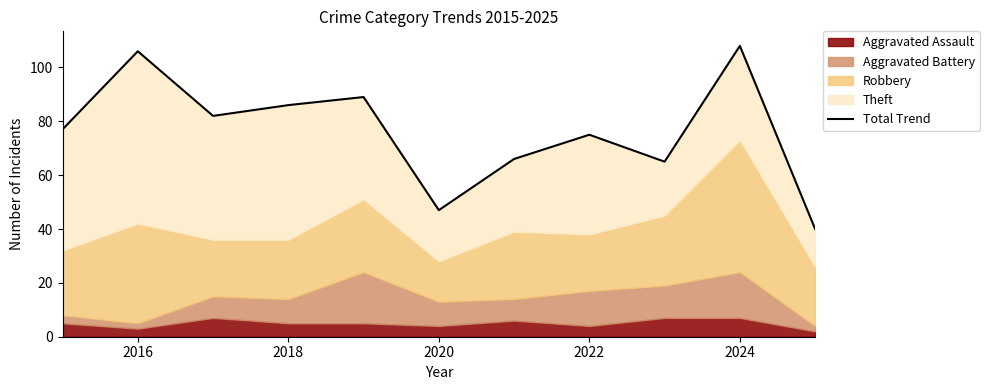

How many data points are above 77?

5